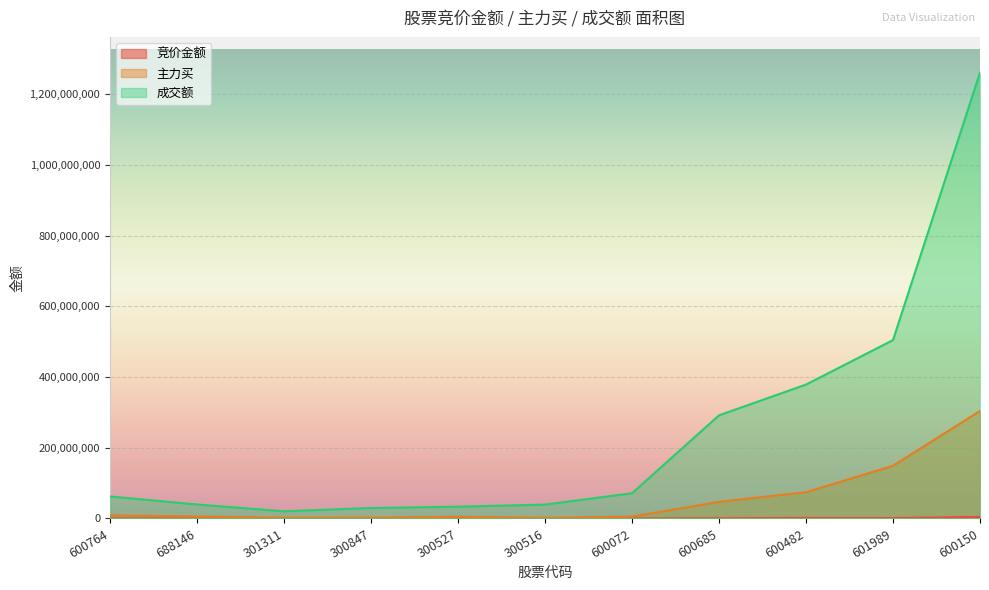

True or false: 成交额 and 主力买 intersect in this chart.

False